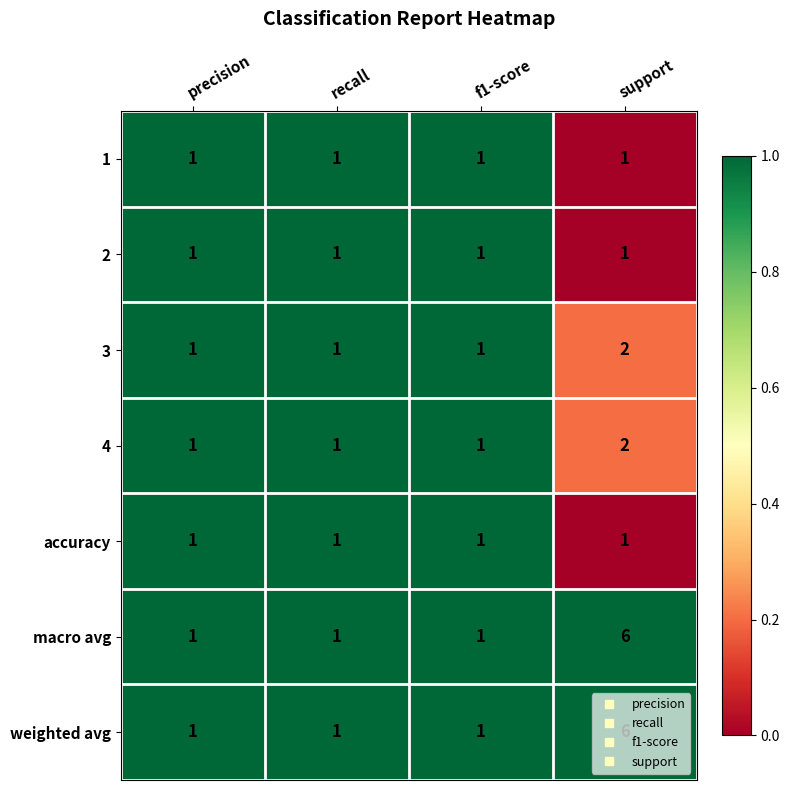

What is the total value across all series at precision?

7